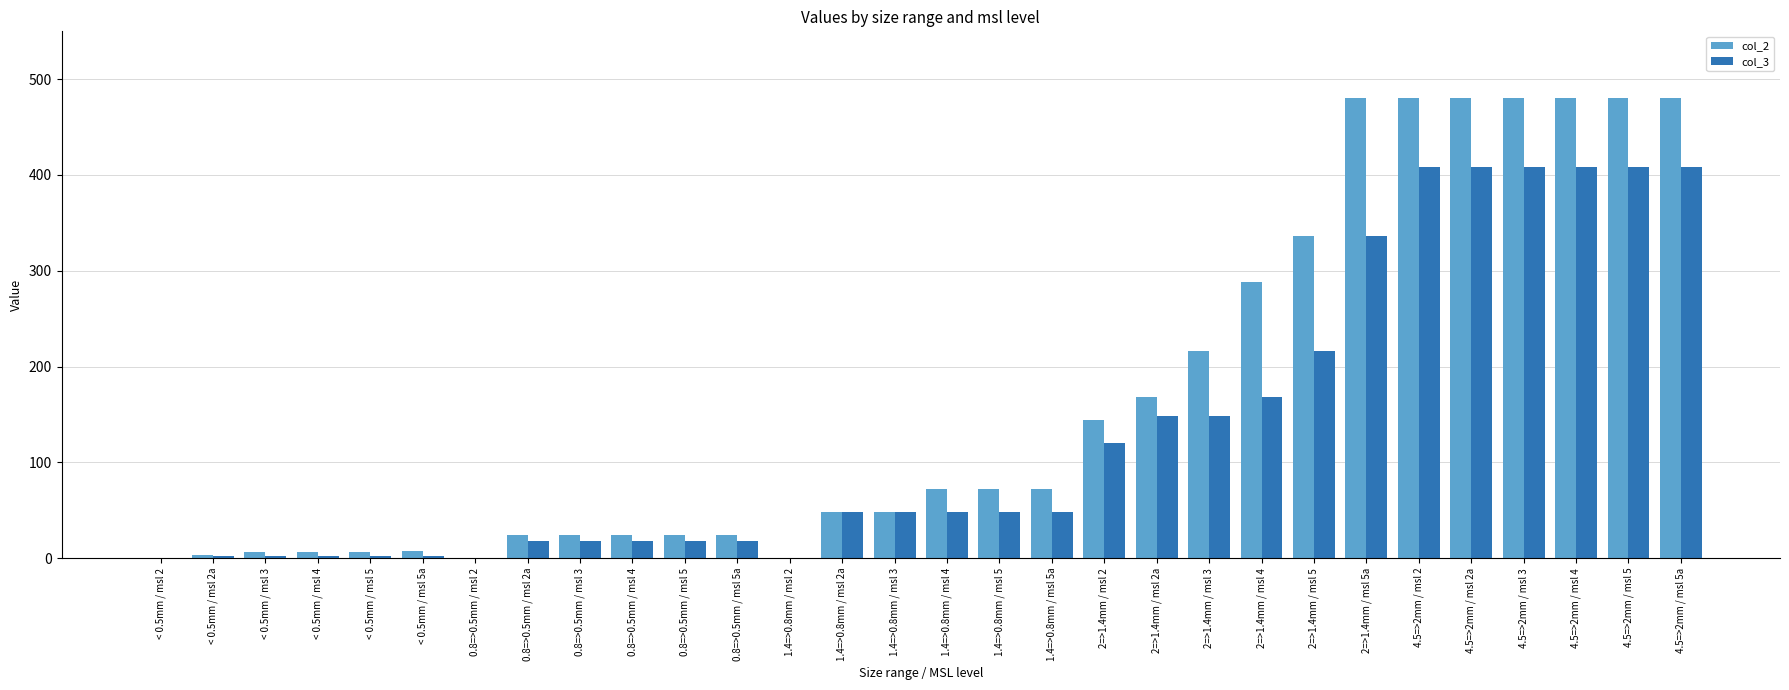

The col_3 series shows 216 at 2=>1.4mm / msl 5. True or false?

True